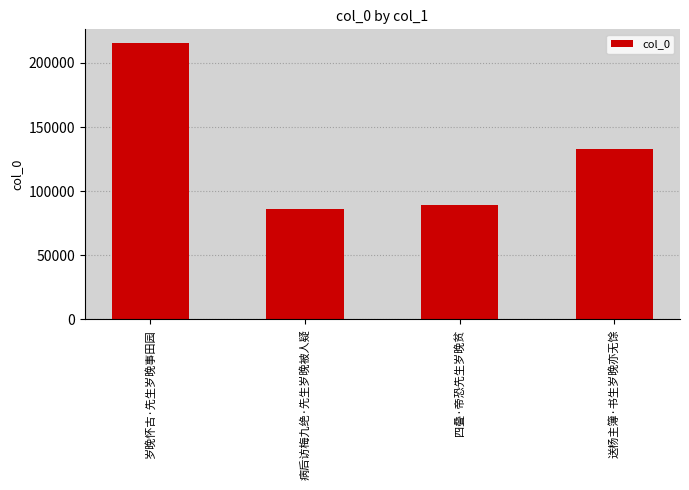

Reading left to right, what are all the values shown in this chart?

215441	86127	89005	132586